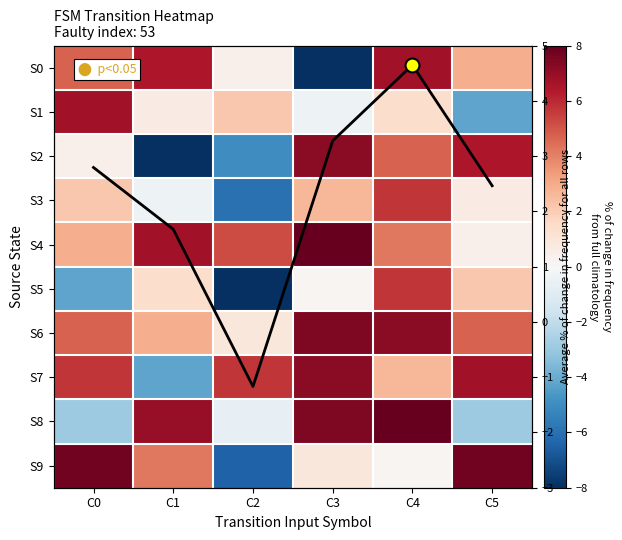

At C0, list the series in order from largest to smallest.

S9, S1, S7, S0, S6, S4, Mean col value, S3, S2, S8, S5